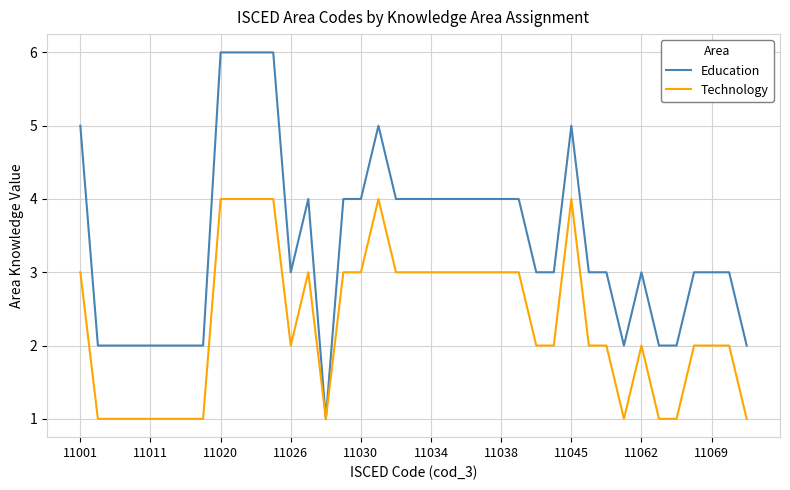

Reading right to left, transcribe all the data shown in this chart.

Education: 2	3	3	3	2	2	3	2	3	3	5	3	3	4	4	4	4	4	4	4	4	5	4	4	1	4	3	6	6	6	6	2	2	2	2	2	2	2	5
Technology: 1	2	2	2	1	1	2	1	2	2	4	2	2	3	3	3	3	3	3	3	3	4	3	3	1	3	2	4	4	4	4	1	1	1	1	1	1	1	3